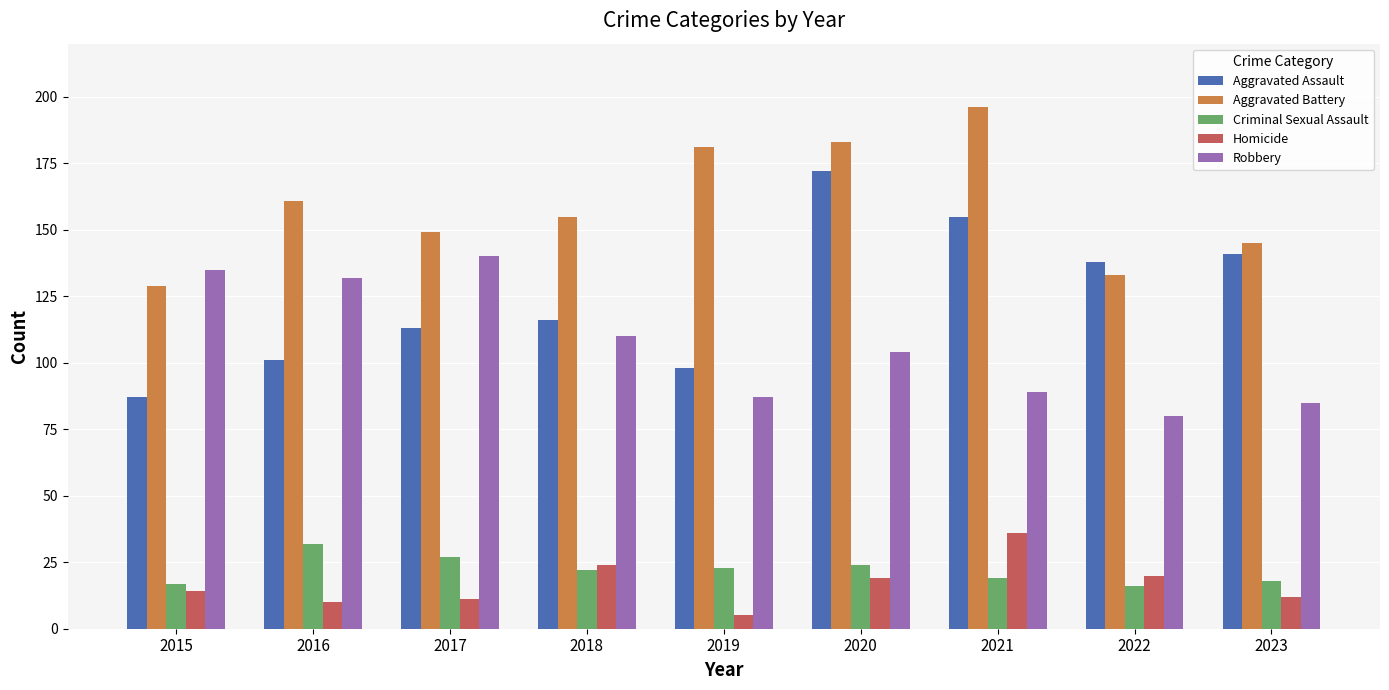

What is the difference between the second highest and second lowest values in the Homicide series?

14